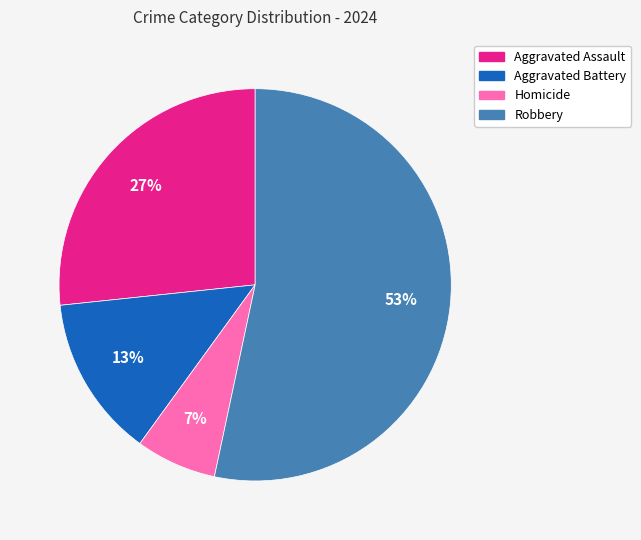

How many segments does this pie chart have?

4